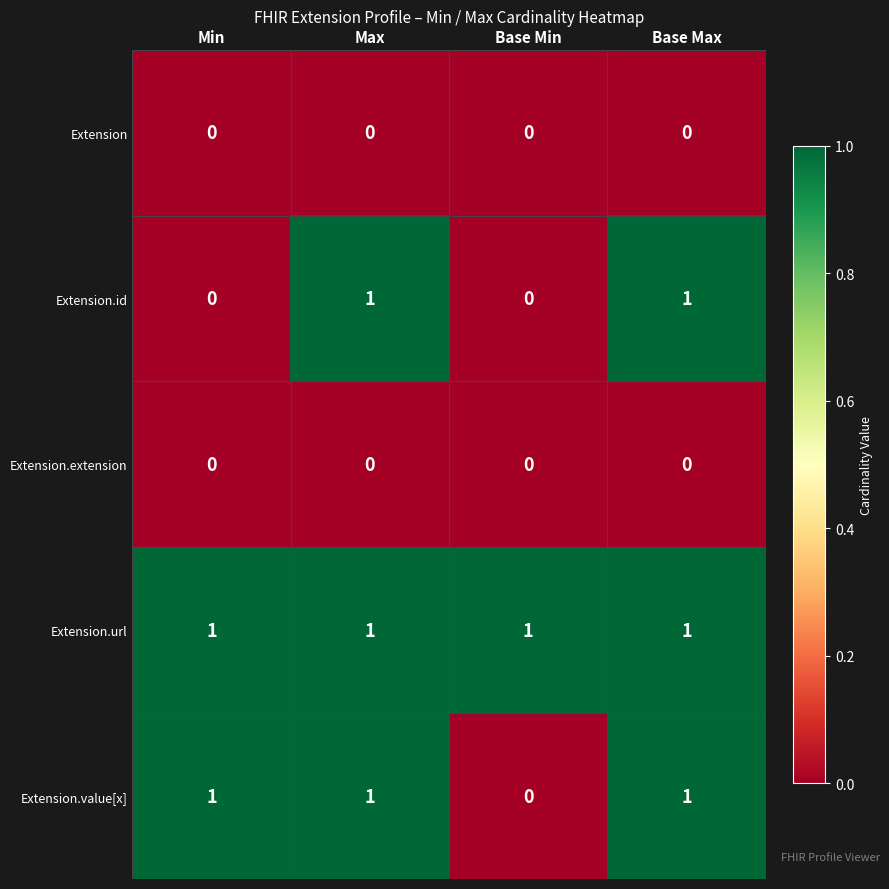

Which series changed the most between Min and Max?

Extension.id